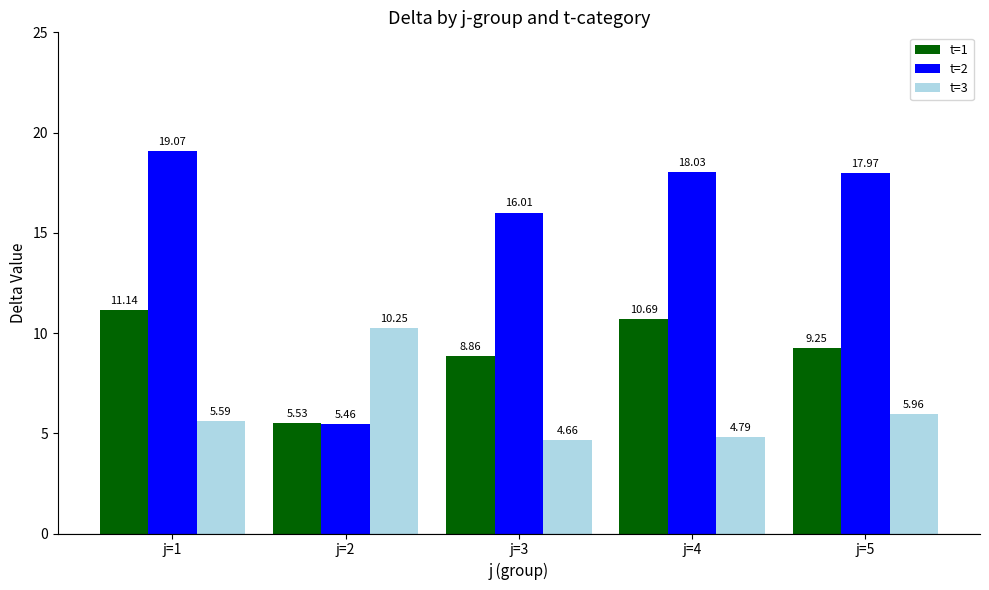

Which series has the largest total across all categories?

t=2